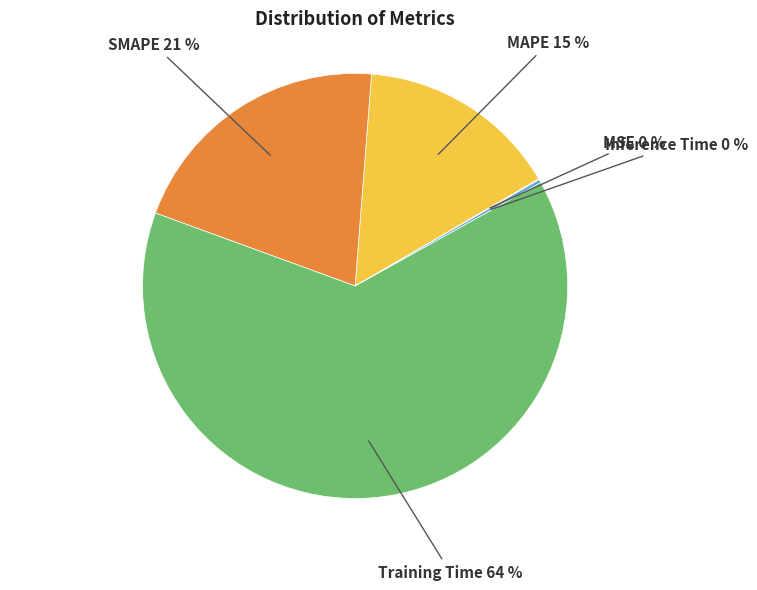

To the nearest percent, what is the average slice percentage?

20%